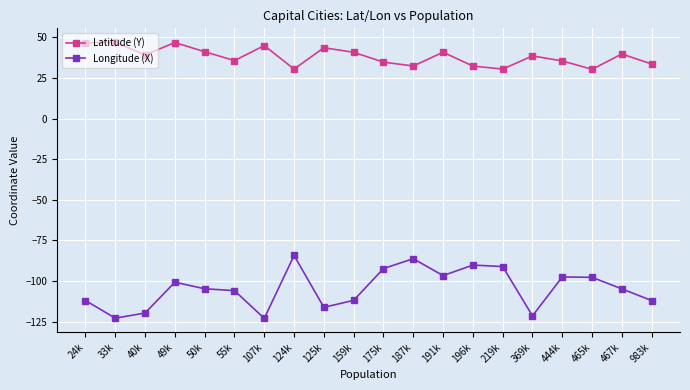

Is this an area chart (filled region under the line)?

No